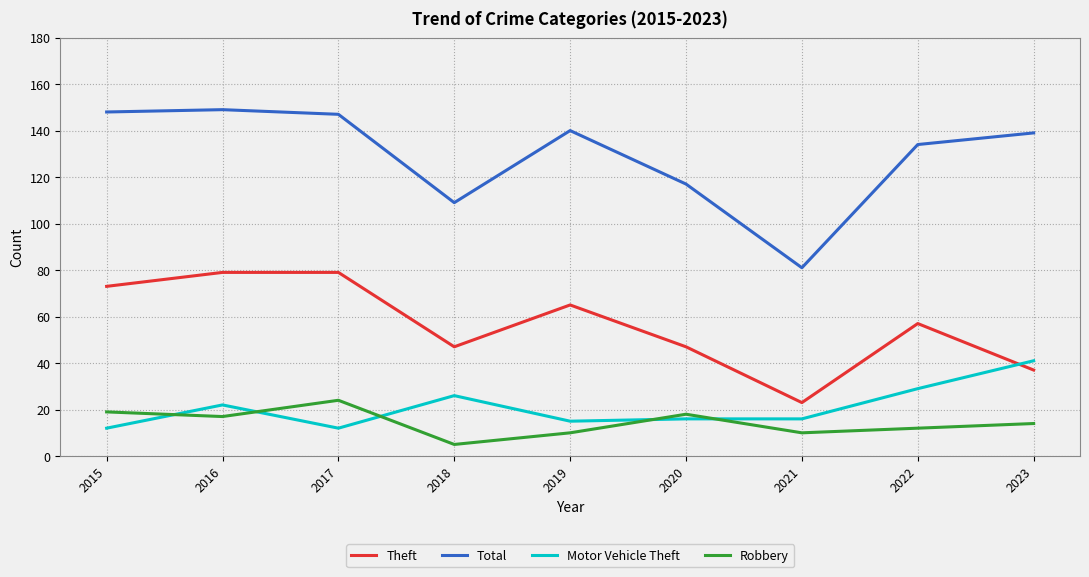

What is the total value across all series at 2017?

262